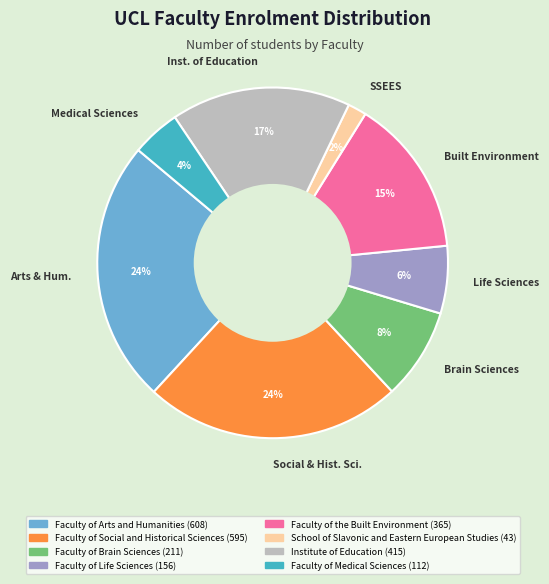

Combined, do Inst. of Education and Arts & Hum. account for over 50%?

No